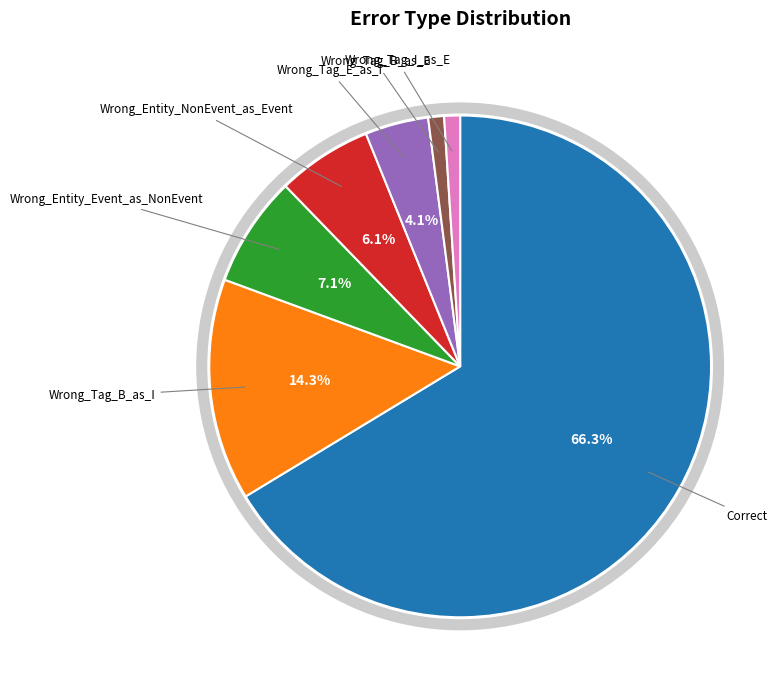

Is there a majority slice in this chart?

Yes